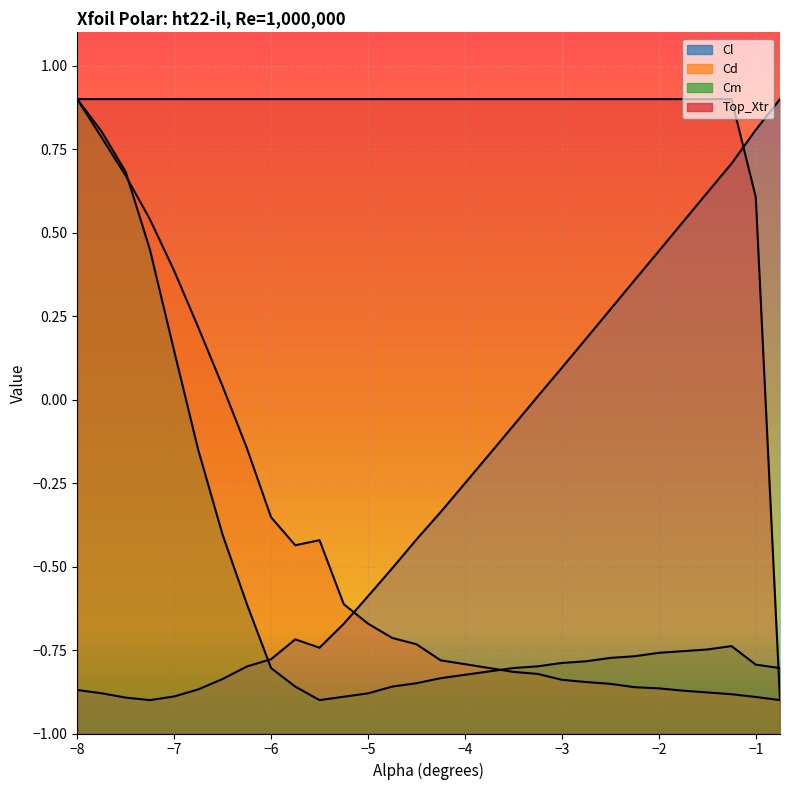

True or false: Cd and Cl cross at least once.

True